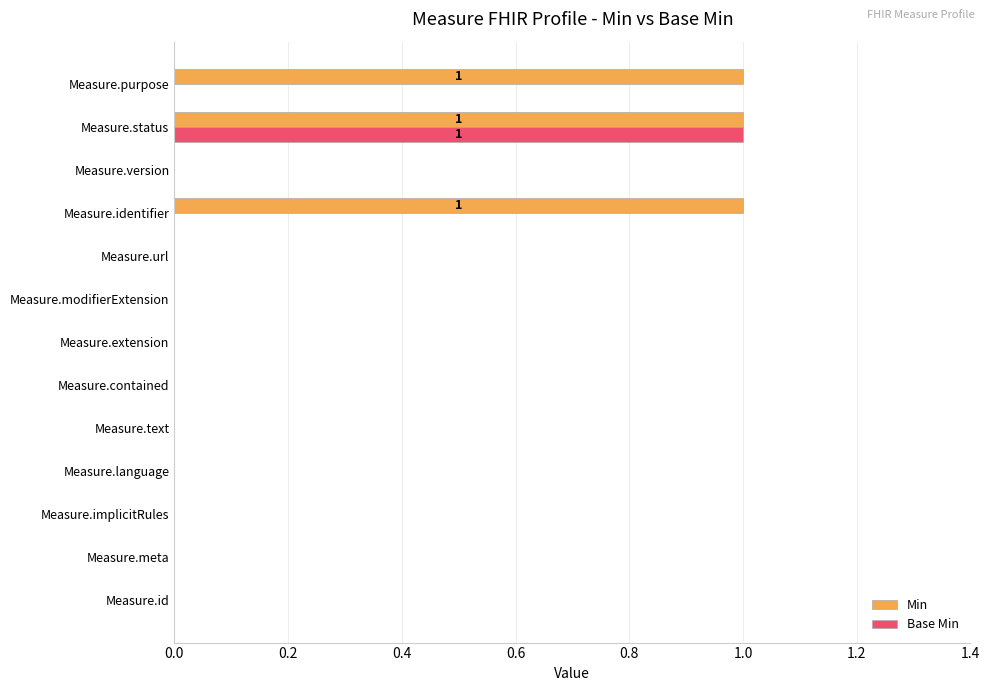

What is the maximum value shown in the chart?

1